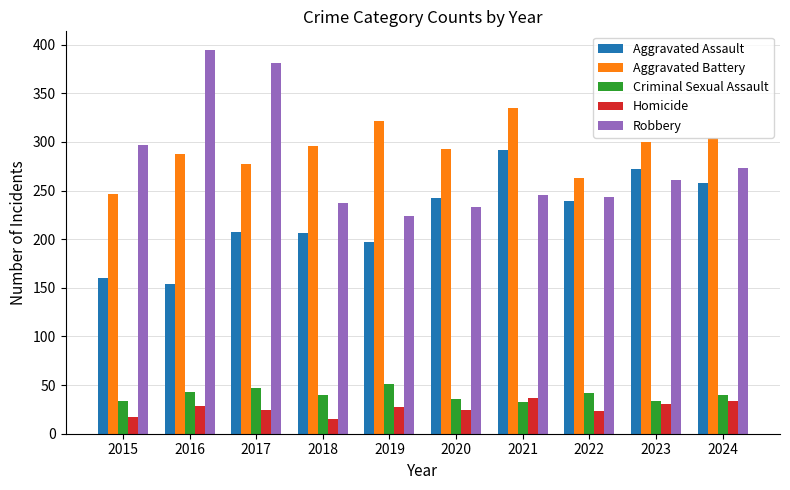

The value of Homicide at 2024 is 34. True or false?

True